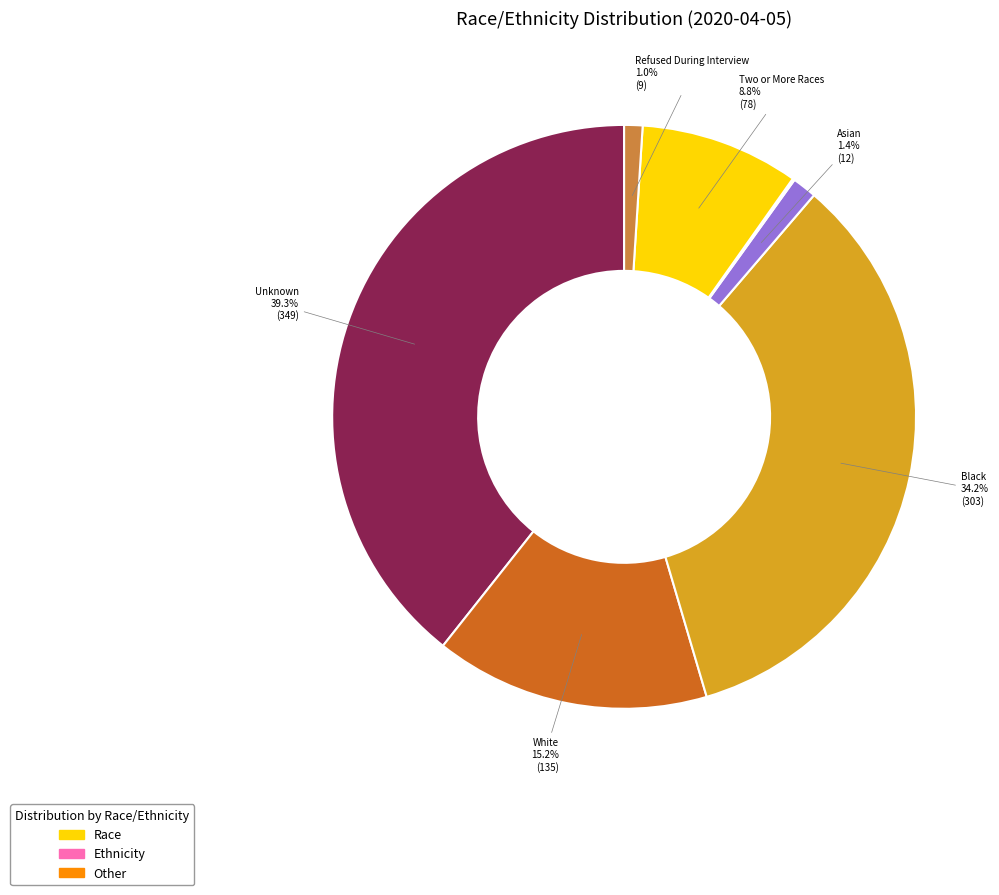

Is there a majority slice in this chart?

No